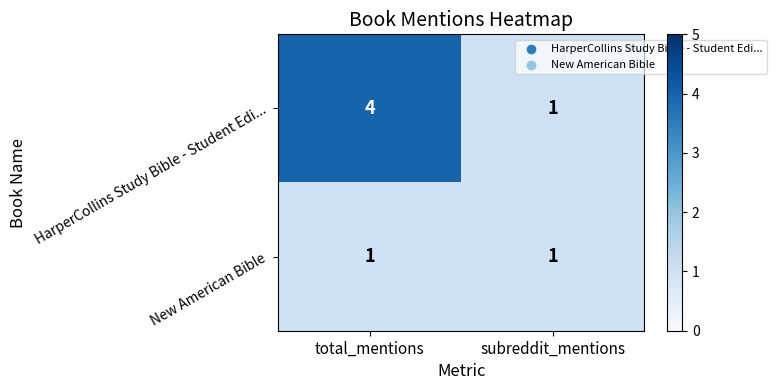

Rank the series by their average value, from highest to lowest.

HarperCollins Study Bible - Student Edi..., New American Bible